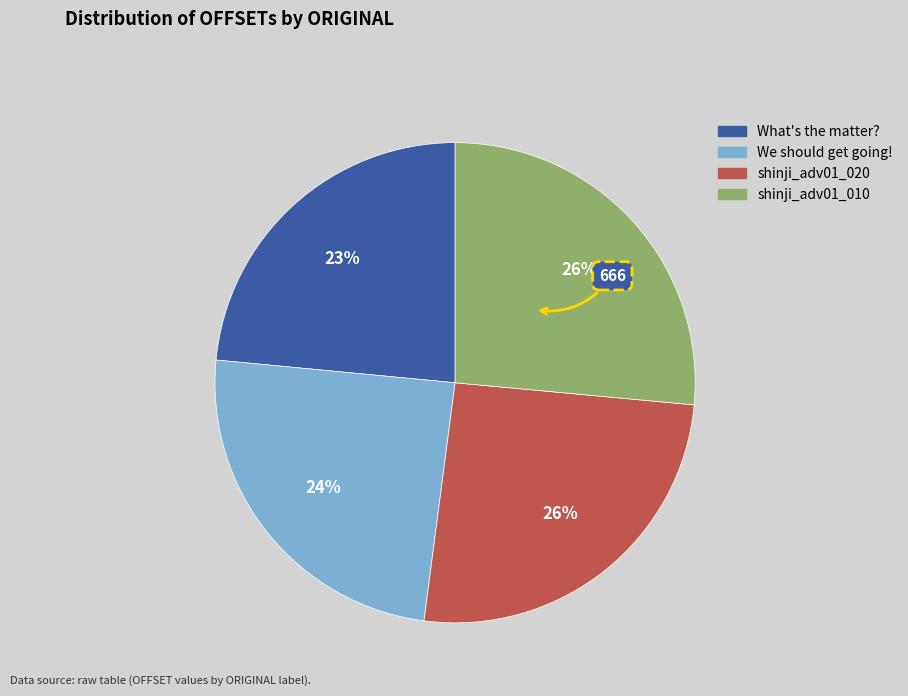

To the nearest percent, what is the difference between the largest and smallest slice percentages?

3%